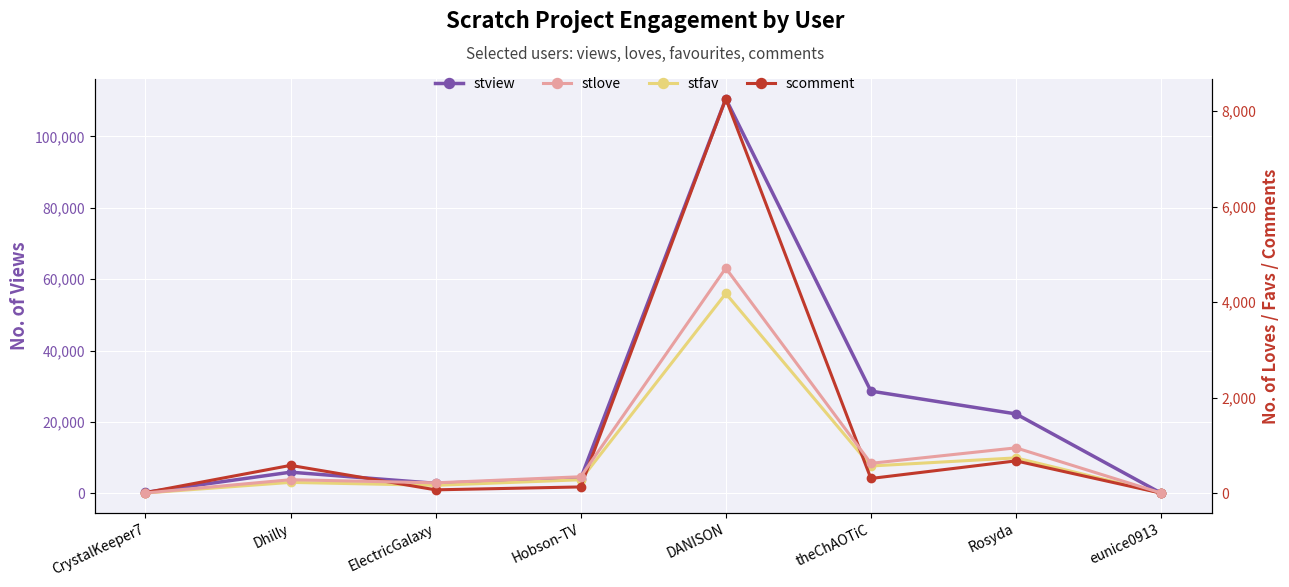

Rank the series at Rosyda from highest to lowest value.

stview, stlove, stfav, scomment